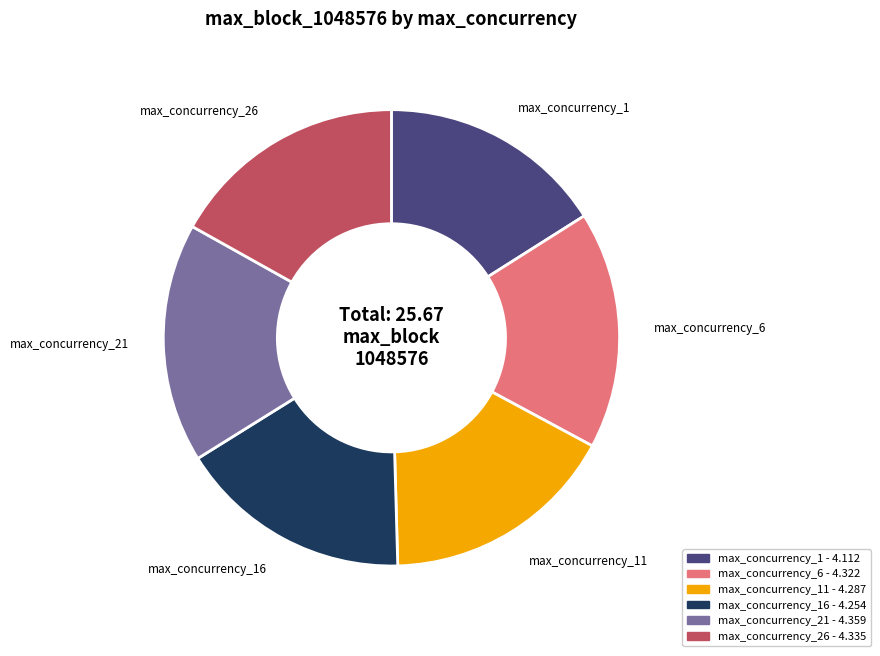

Is there any slice that represents more than half of the pie?

No